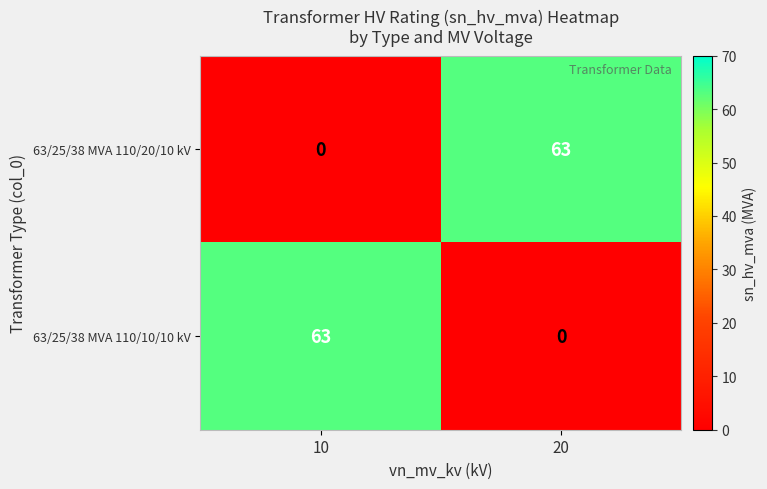

Is it true that 63/25/38 MVA 110/10/10 kV equals 63 at 10?

True